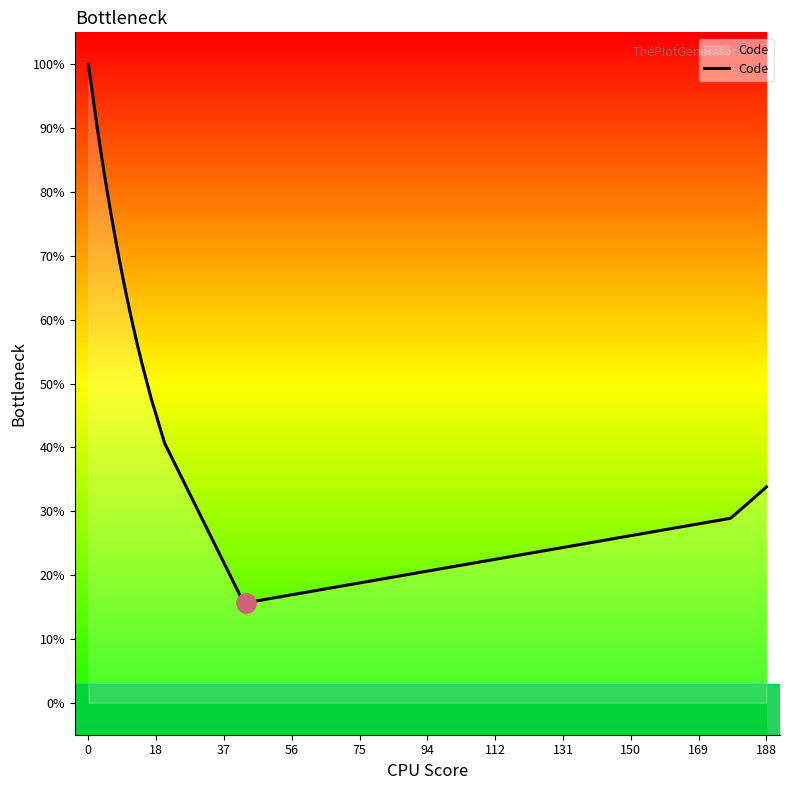

What is the maximum value shown in the chart?

100.0